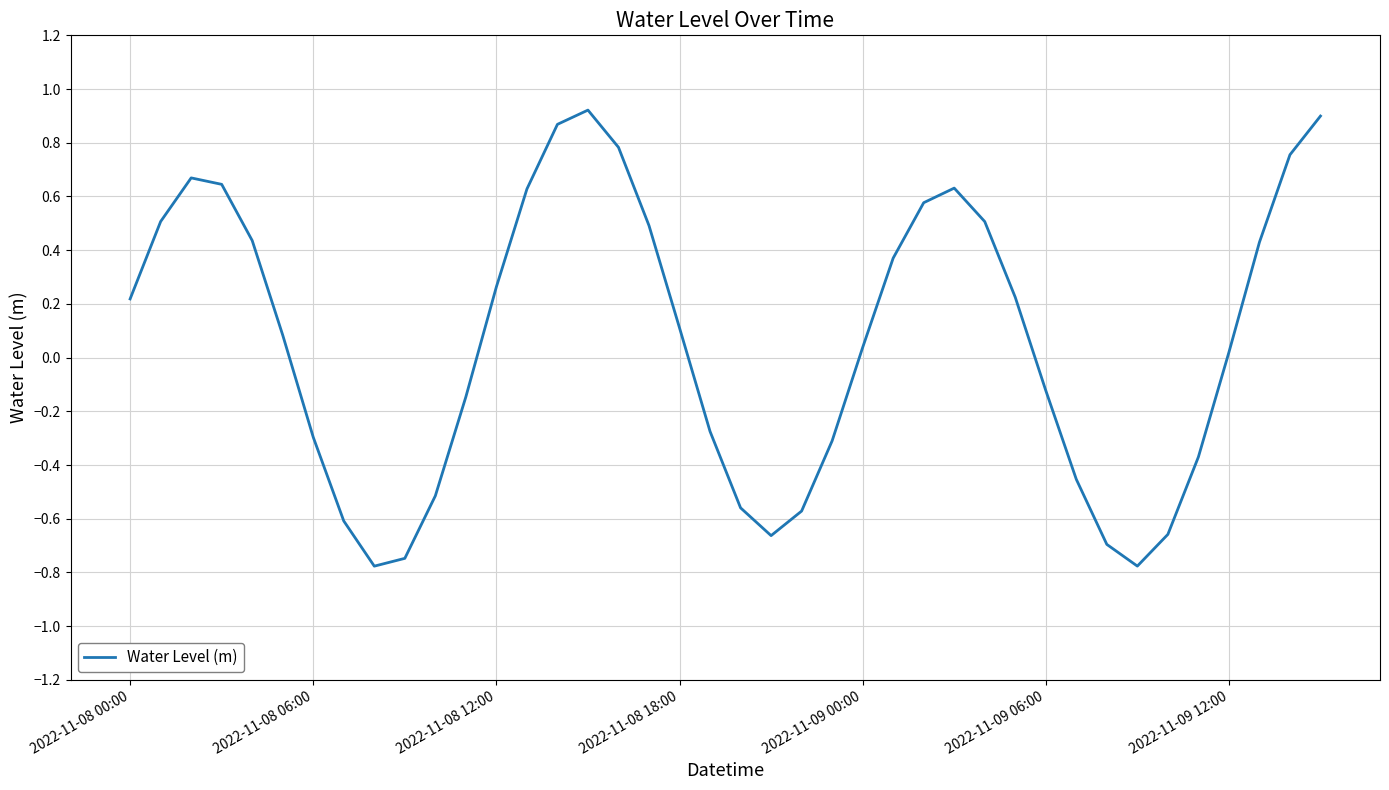

What is the minimum value shown in the chart?

-0.8